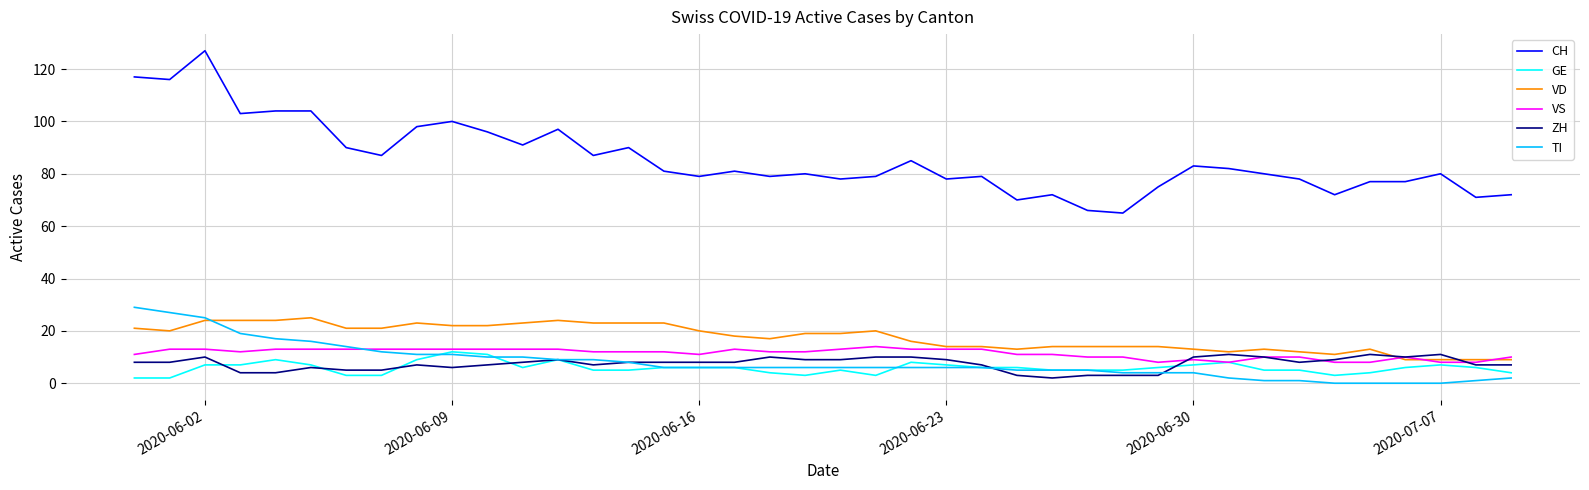

What is the average value of the VD series?

17